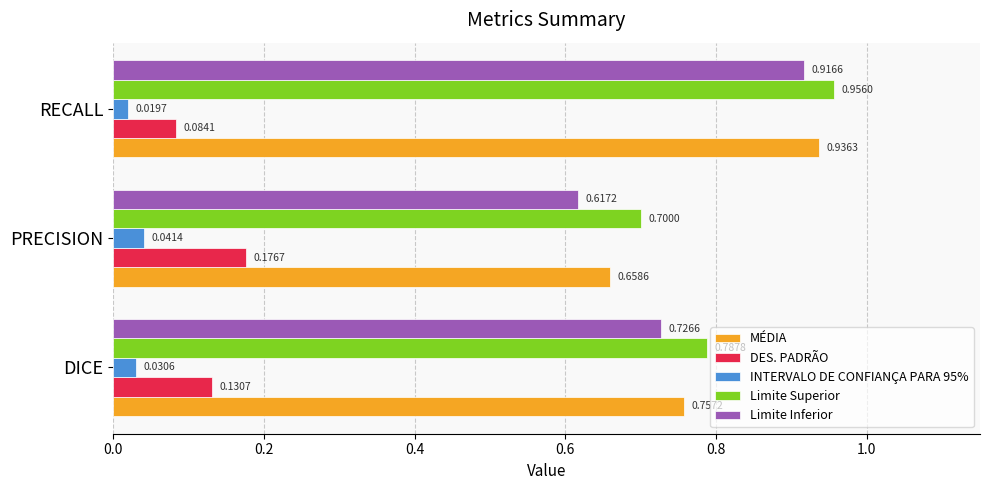

List the labels in order of DES. PADRÃO value, largest first.

PRECISION, DICE, RECALL